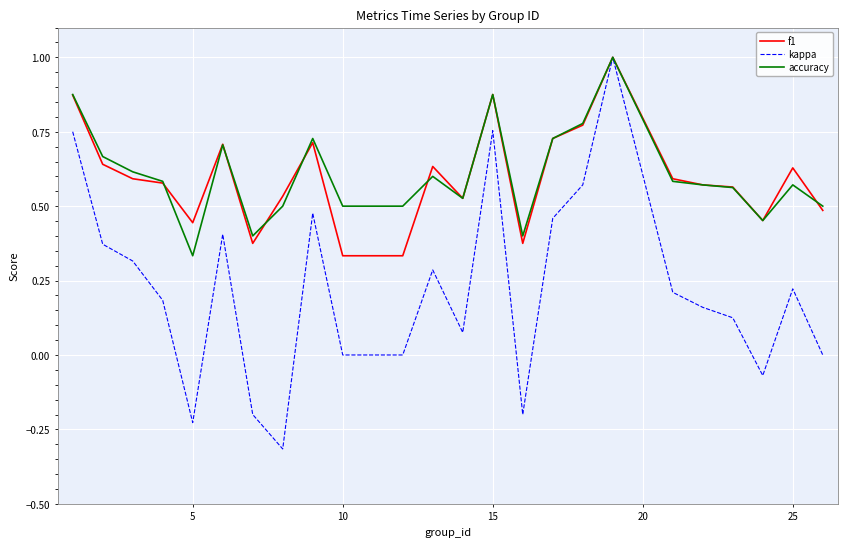

Which series has the largest range (max minus min)?

kappa